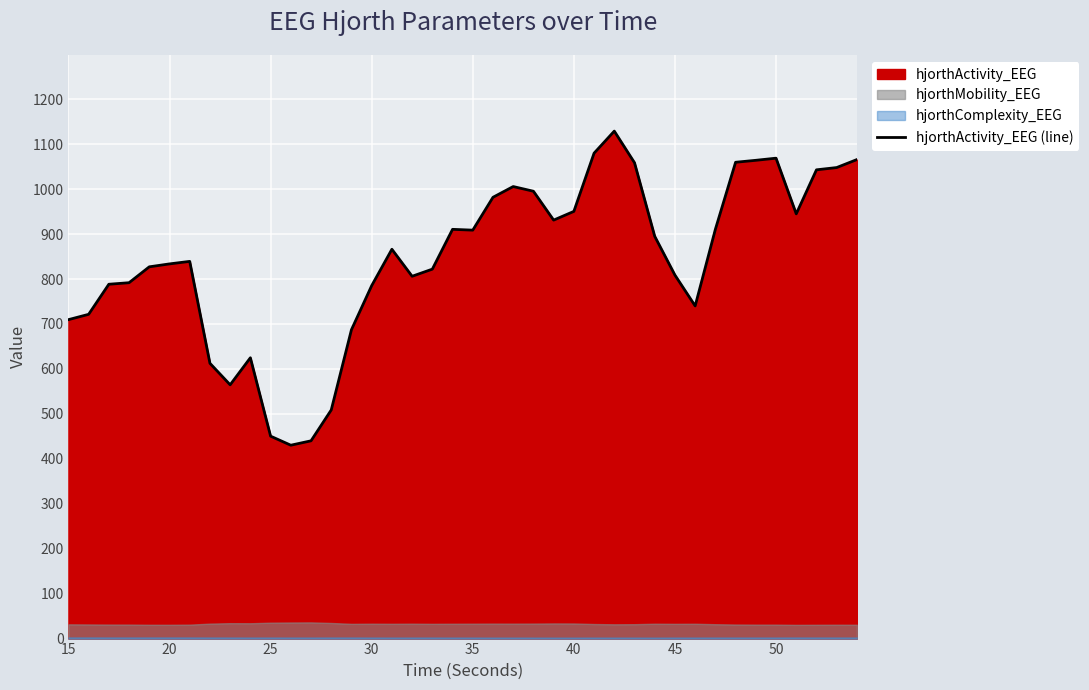

What is the highest value of the hjorthActivity_EEG (line) series?

1129.1